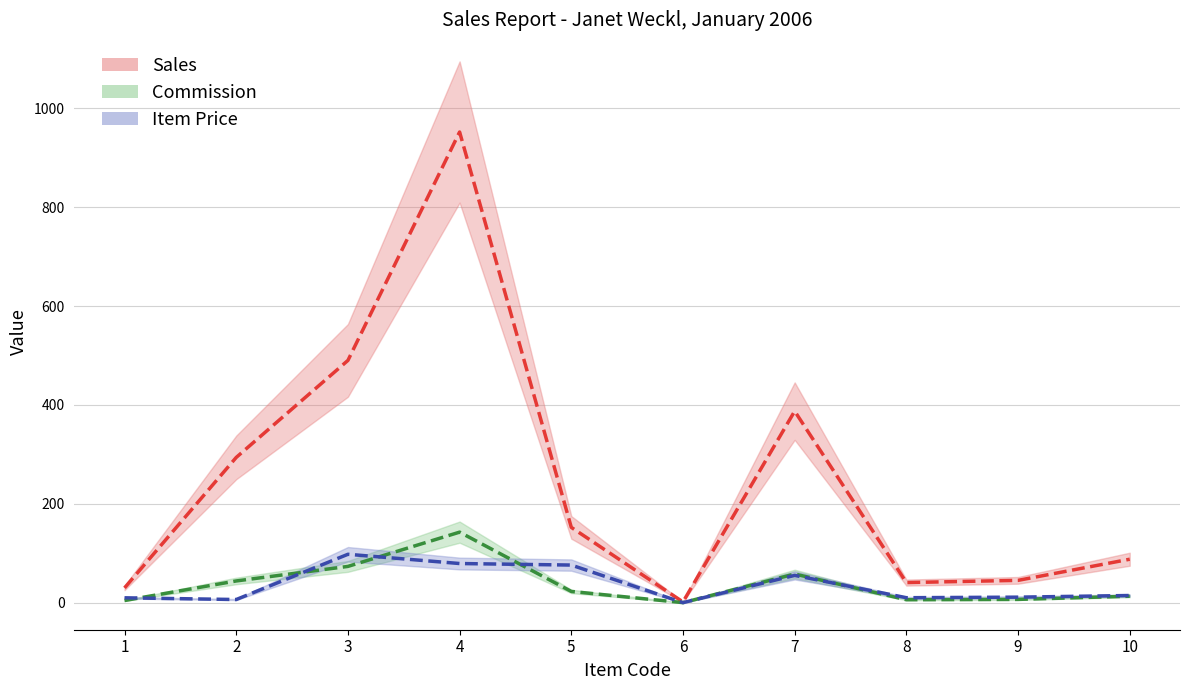

At 7, list the series in order from largest to smallest.

Sales, Commission, Item Price